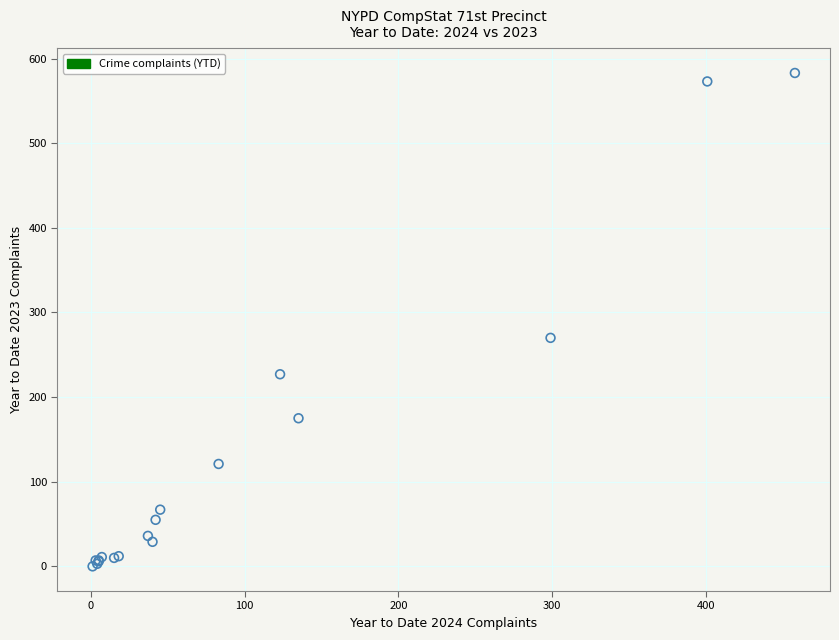

What Y value in the scatter plot is closest to 291?

270